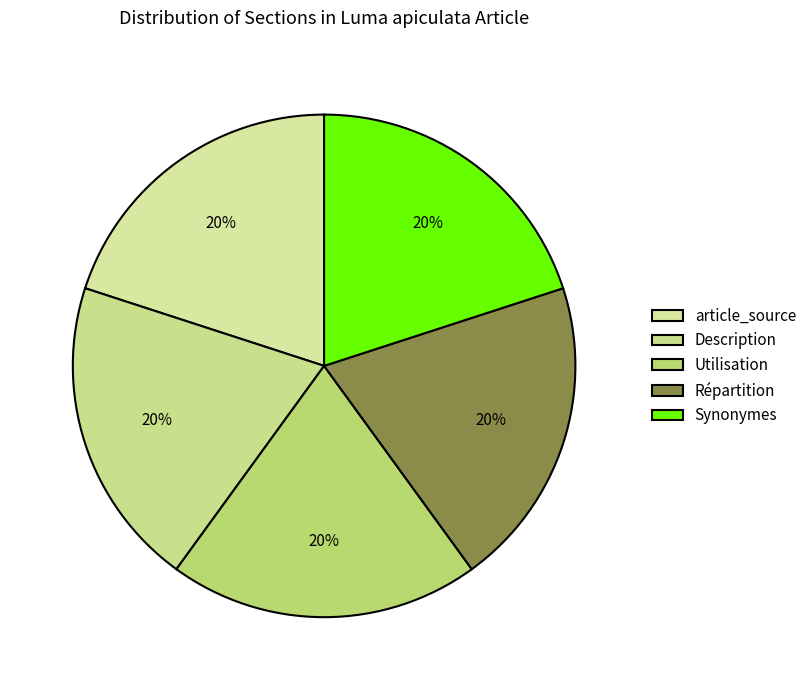

To the nearest percent, what portion does Utilisation represent?

20%